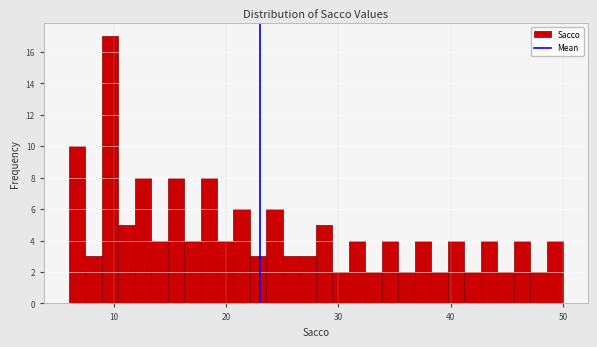

Read against the x-axis, roughly where is the centre of the tallest bar?

10